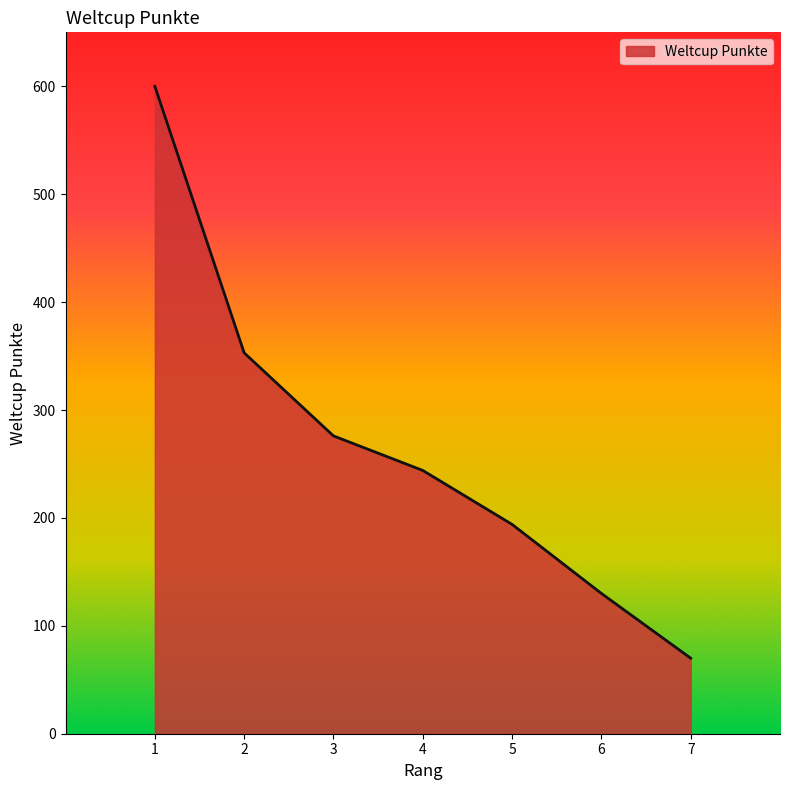

True or false: there are more than 0 points higher than both neighbors.

False